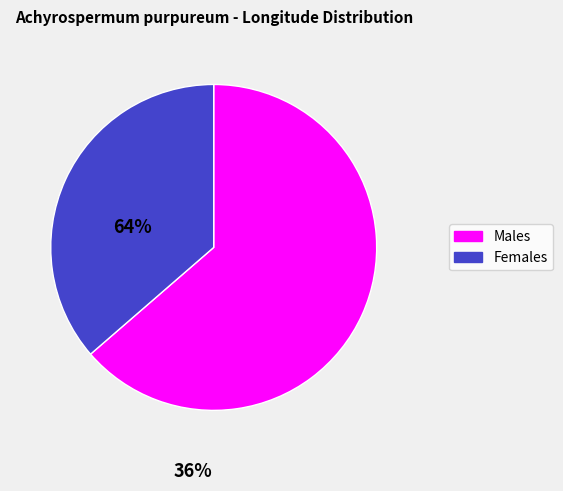

Which slice is the largest?

Males